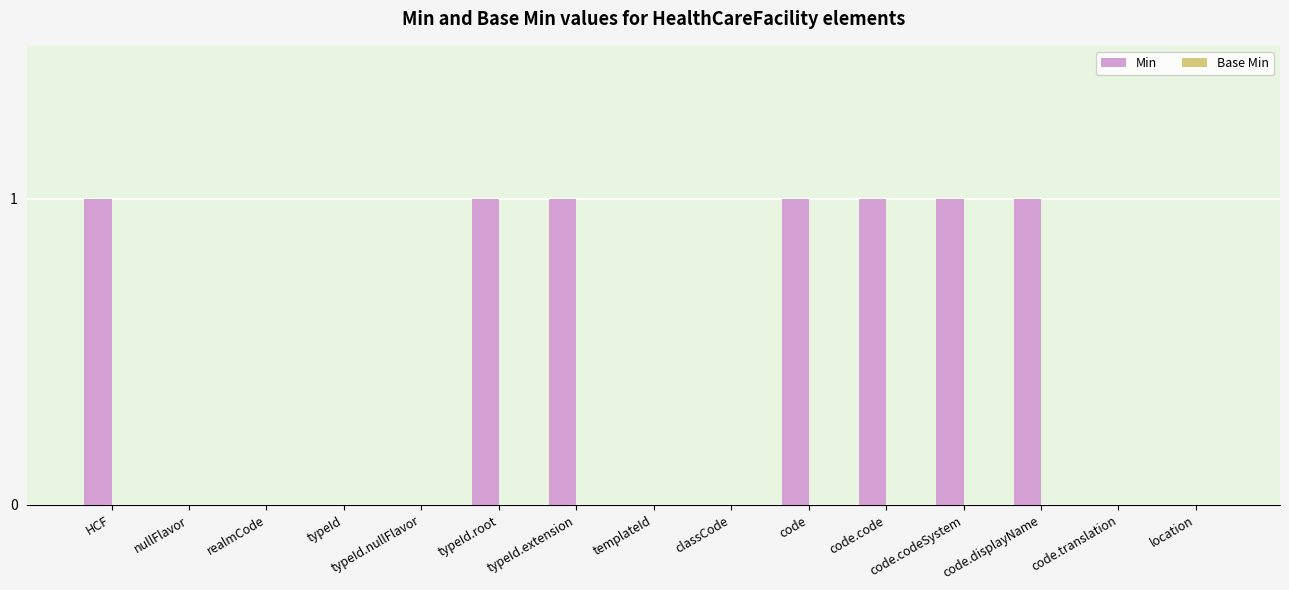

The value at code.displayName is 1. True or false?

True